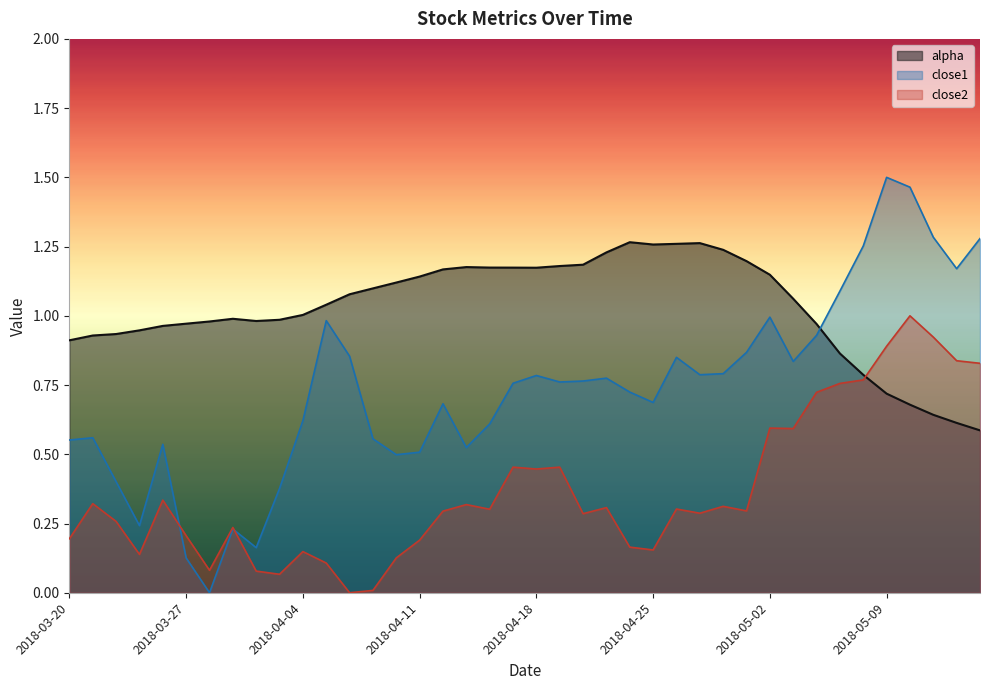

At which label does alpha reach its minimum?

2018-05-15